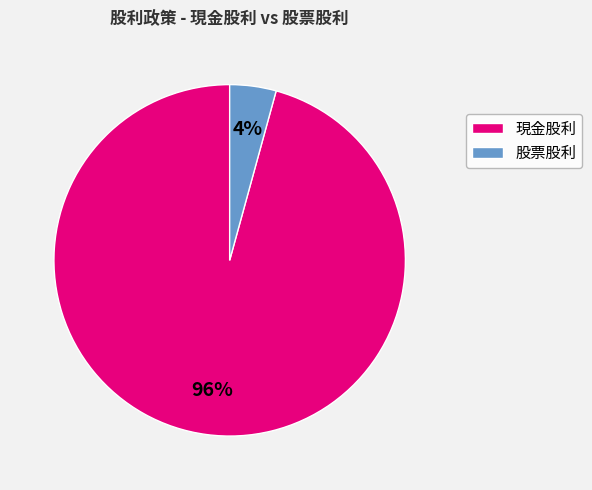

Between 現金股利 and 股票股利, which is larger?

現金股利